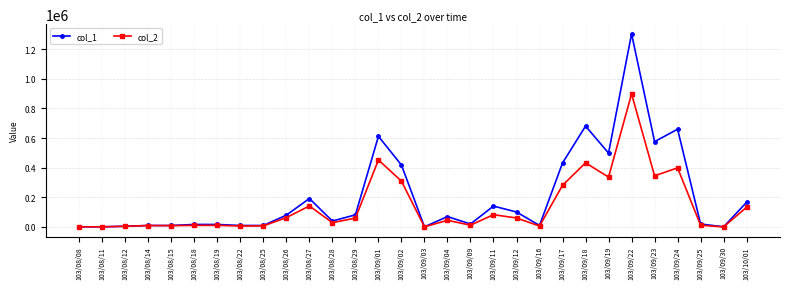

What are all the series names shown in the legend?

col_1, col_2